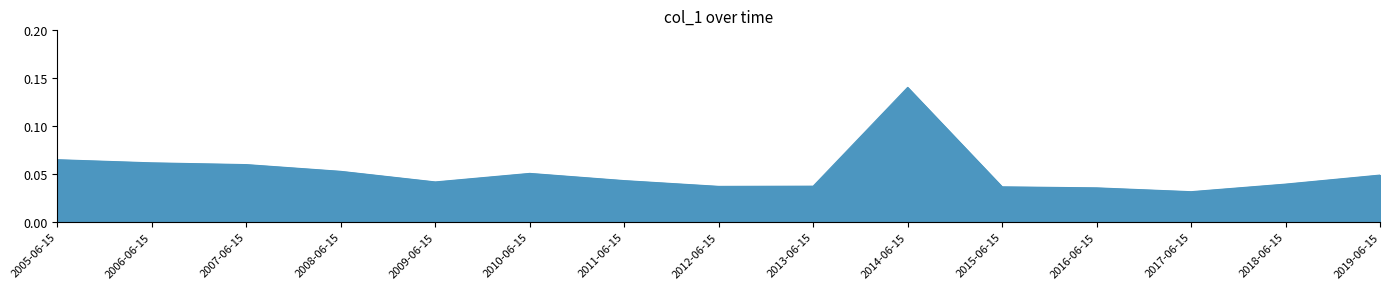

Which label corresponds to the largest value in the chart?

2014-06-15